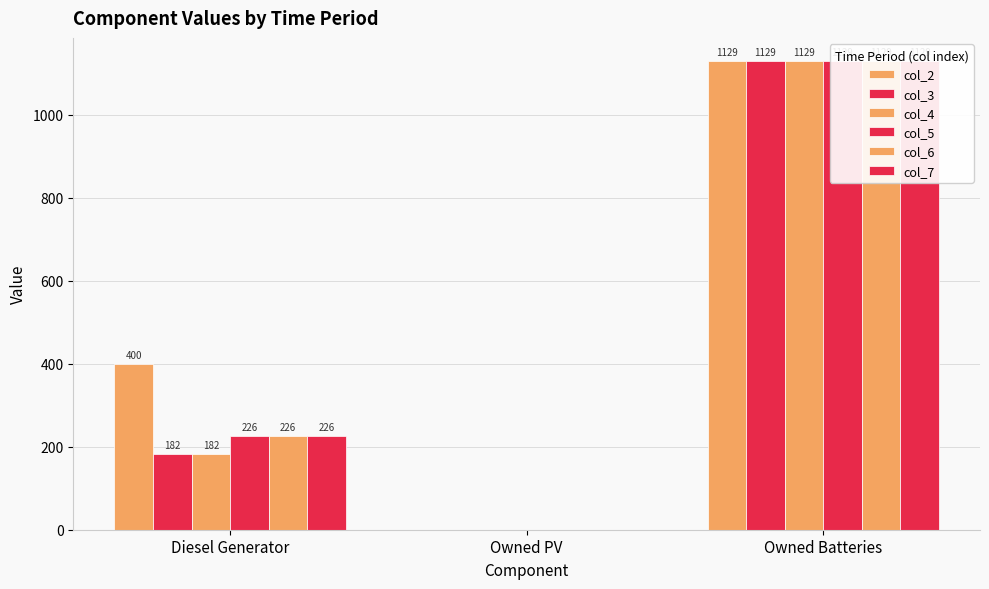

Does the chart contain any negative values?

No